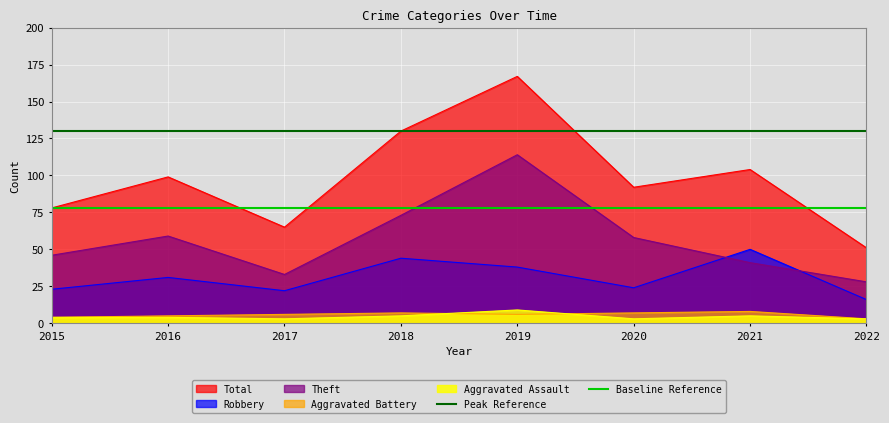

List the labels in order of Total value, smallest first.

2022, 2017, 2015, 2020, 2016, 2021, 2018, 2019